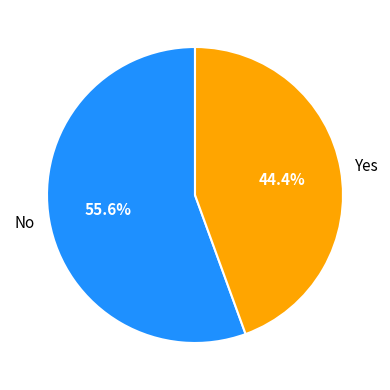

Rank the categories by value from lowest to highest.

Yes, No